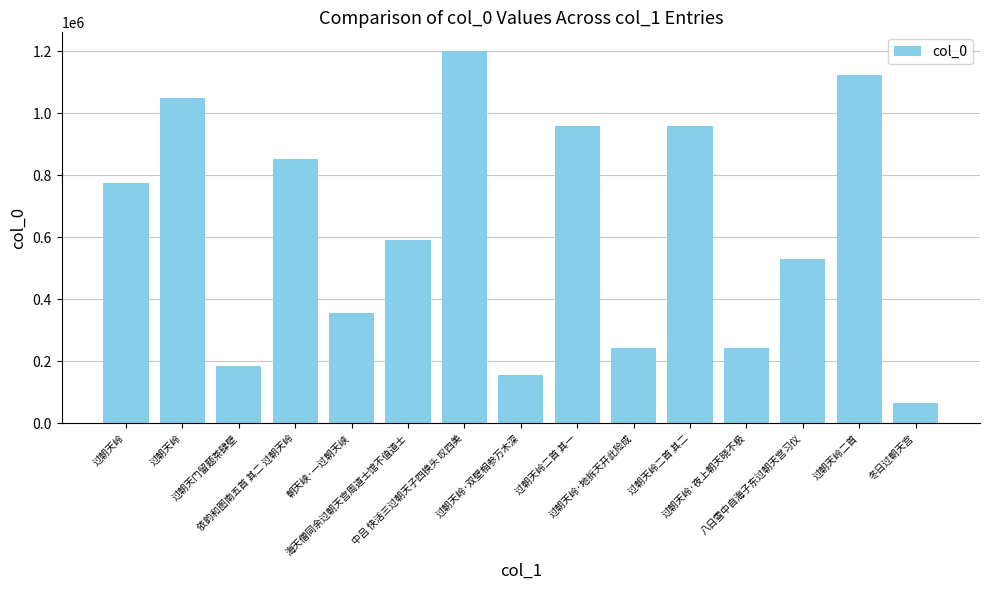

What is the value of the 15th bar from the left?

67369